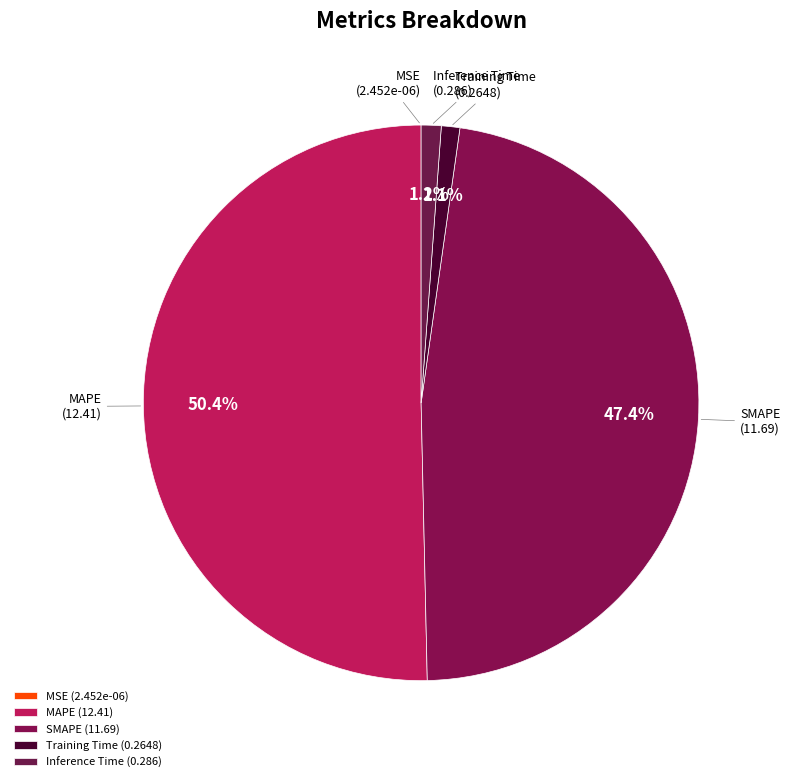

Combined, what portion of the pie is Inference Time and MAPE?

51.5%